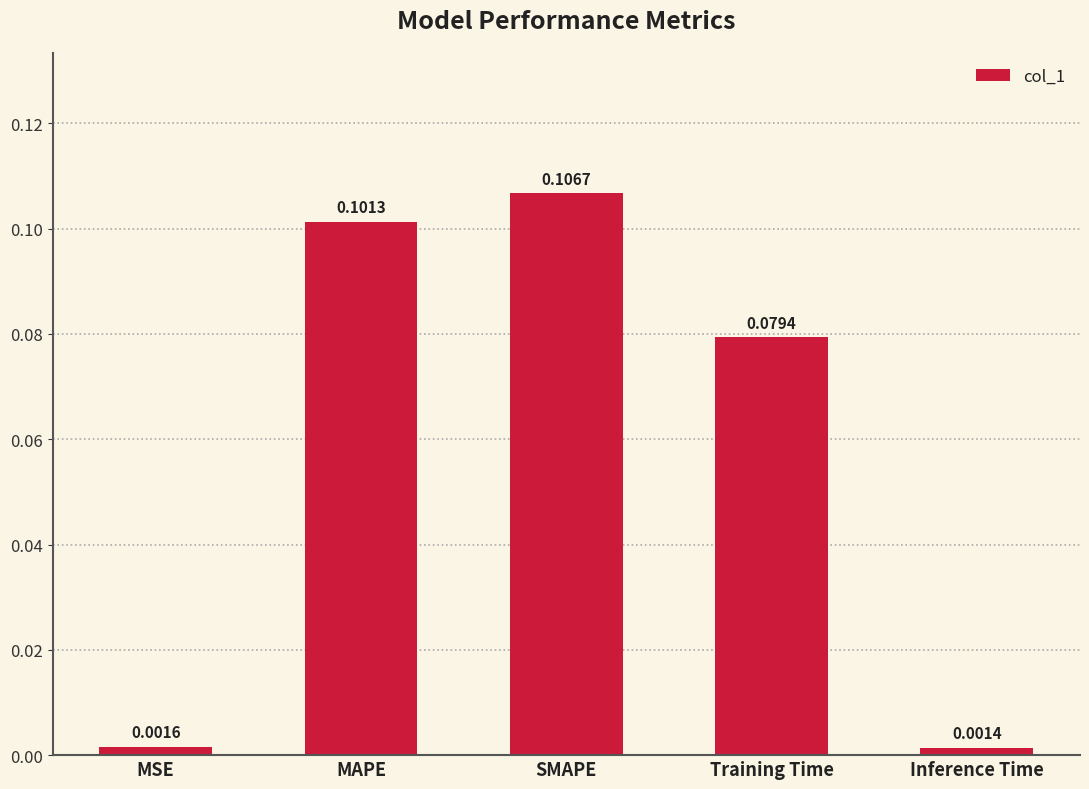

Which label corresponds to the largest value in the chart?

SMAPE